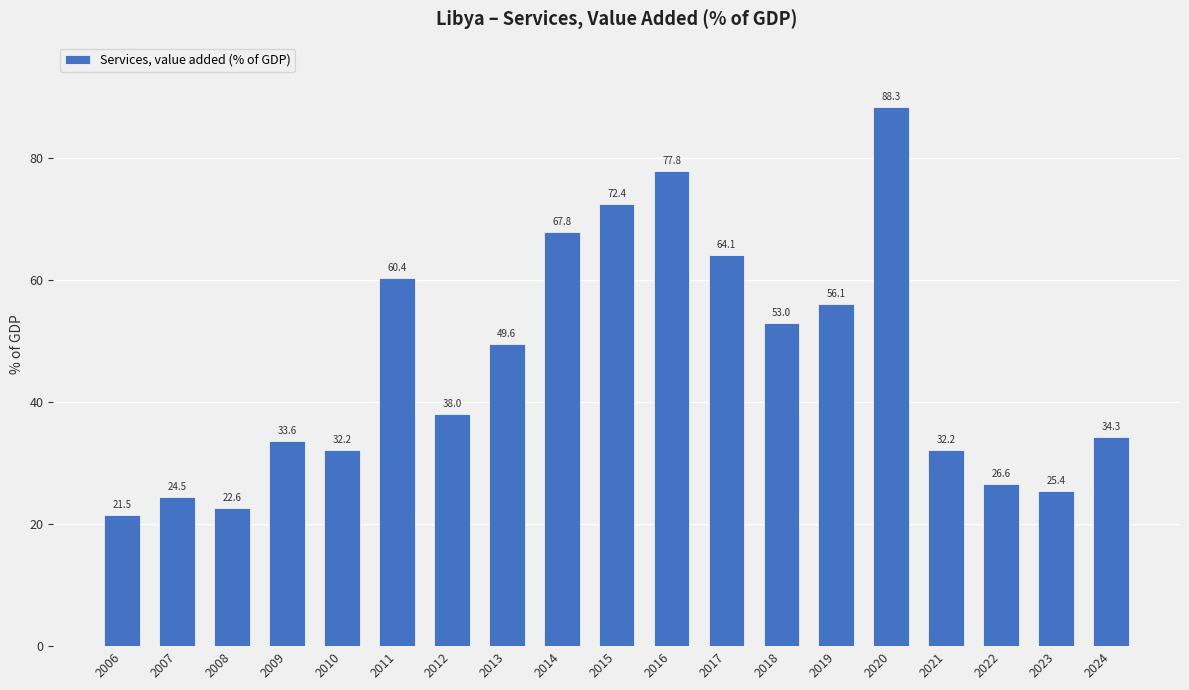

Reading right to left, extract all data points from this chart.

34.3	25.4	26.6	32.2	88.3	56.1	53.0	64.1	77.8	72.4	67.8	49.6	38.0	60.4	32.2	33.6	22.6	24.5	21.5